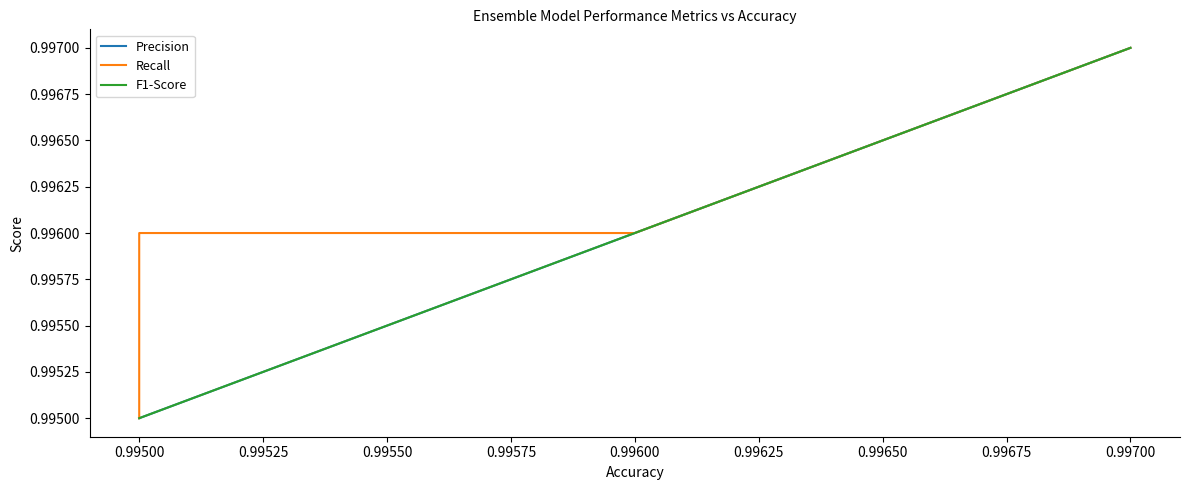

List the series in order of their peak value, lowest first.

Precision, Recall, F1-Score